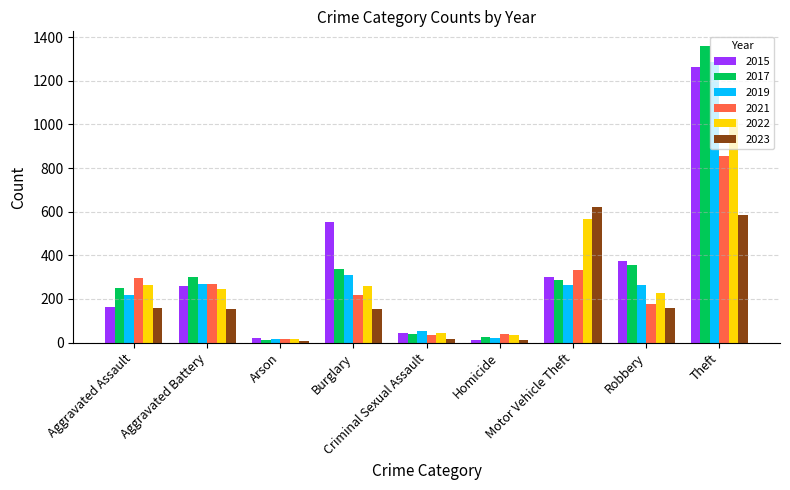

How many categories are shown in the chart?

9